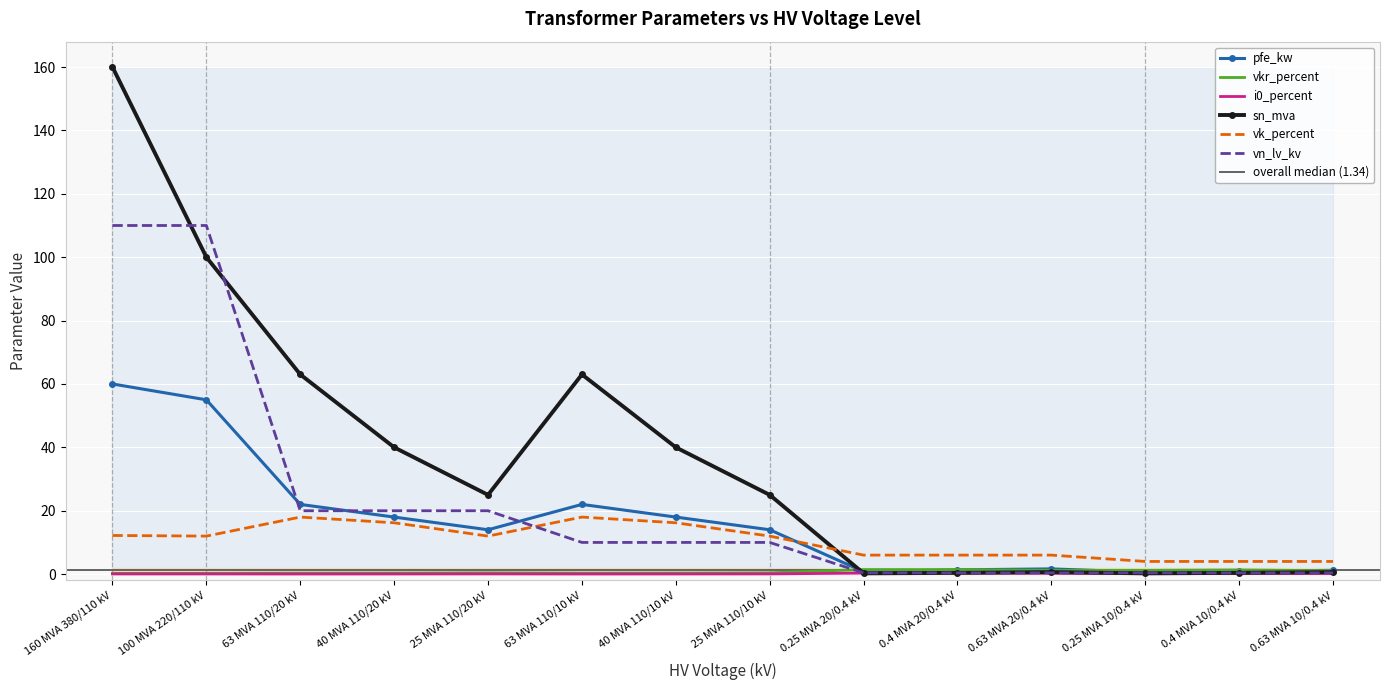

At 40 MVA 110/20 kV, list the series in order from smallest to largest.

i0_percent, vkr_percent, vk_percent, pfe_kw, vn_lv_kv, sn_mva